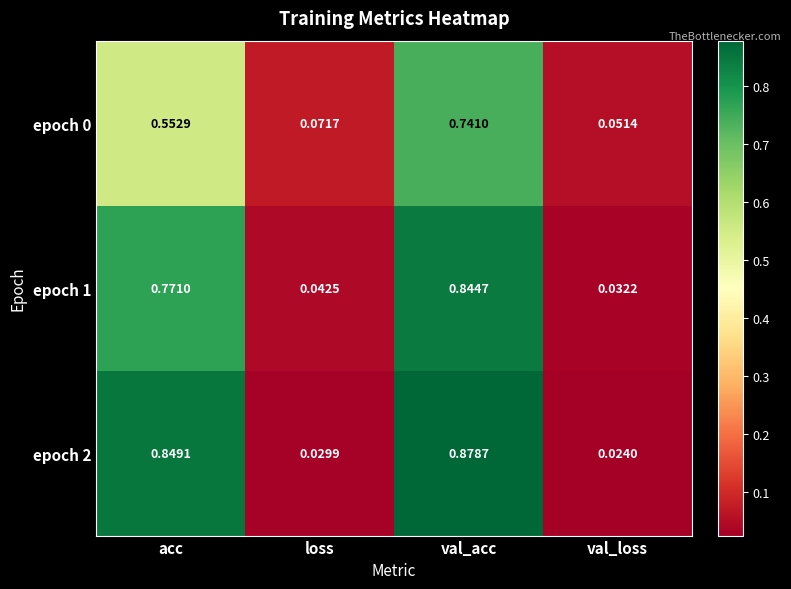

Is the value of epoch 0 at acc greater than the value of epoch 1 at val_acc?

No